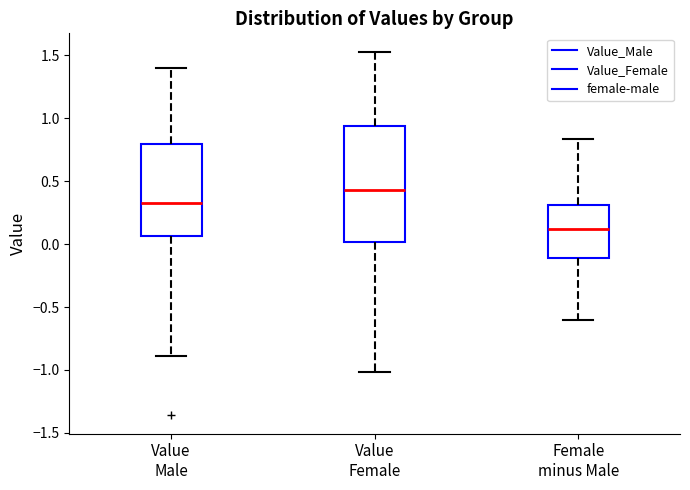

Where does the upper whisker of the box for Female minus Male end on the y-axis? The values are not printed on the chart, so give them approximately, as read against the axis.

0.85